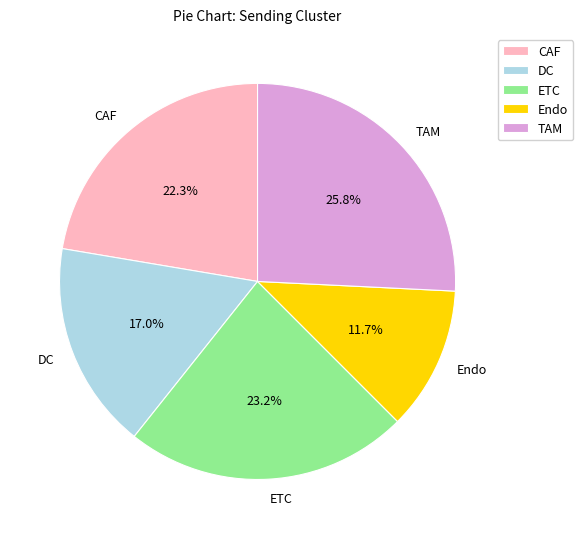

Count the number of slices in the pie.

5